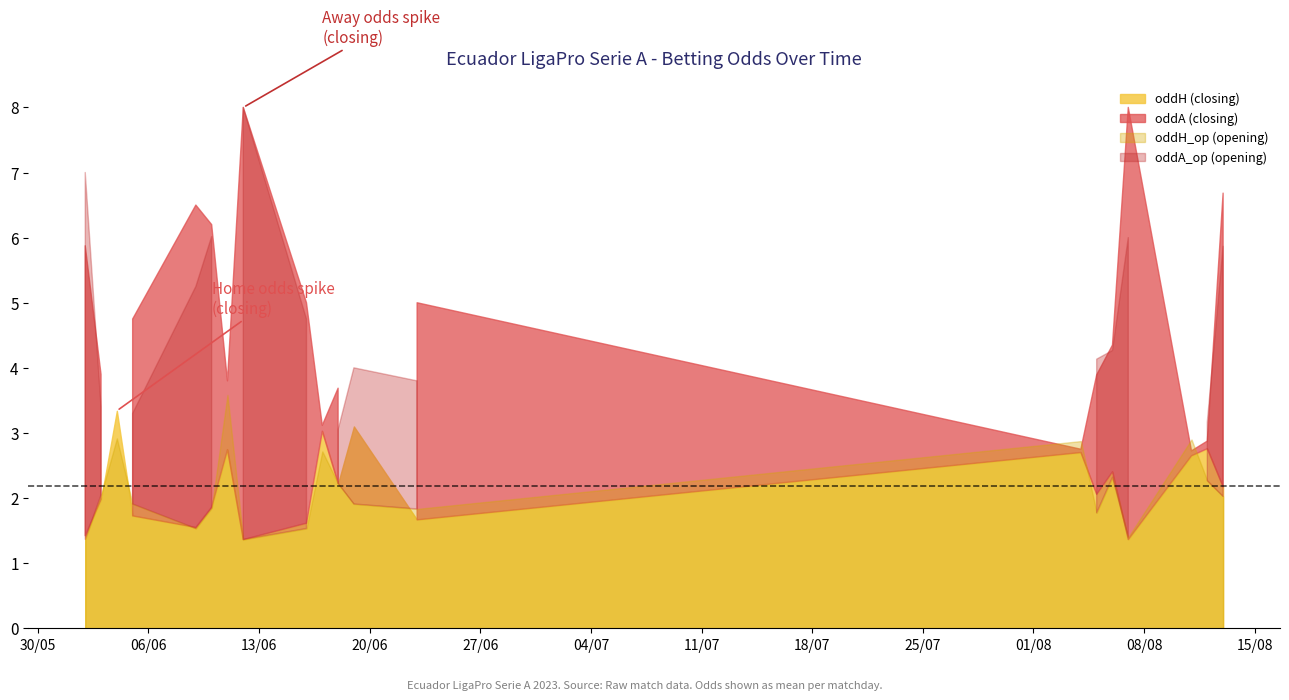

Does the chart display data point markers on the line(s)?

No